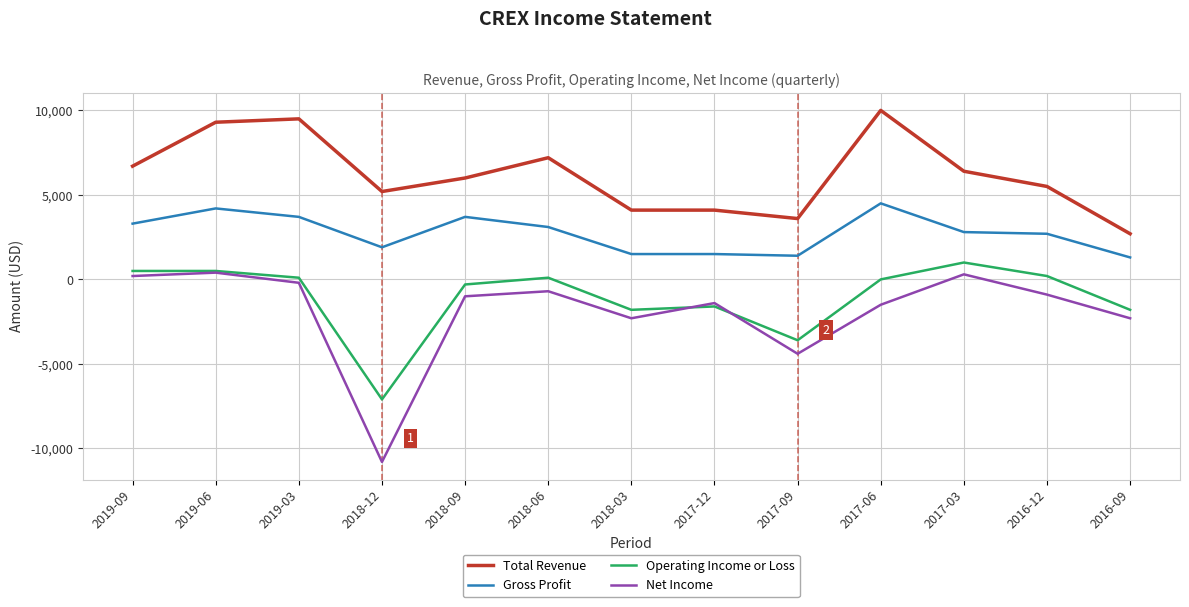

Which series changed the most between 2017-12 and 2017-09?

Net Income